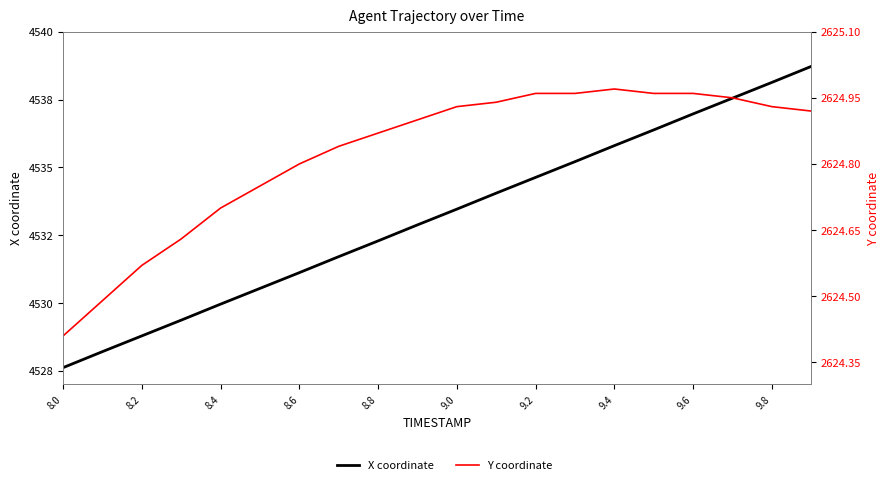

True or false: Y coordinate and X coordinate cross at least once.

False